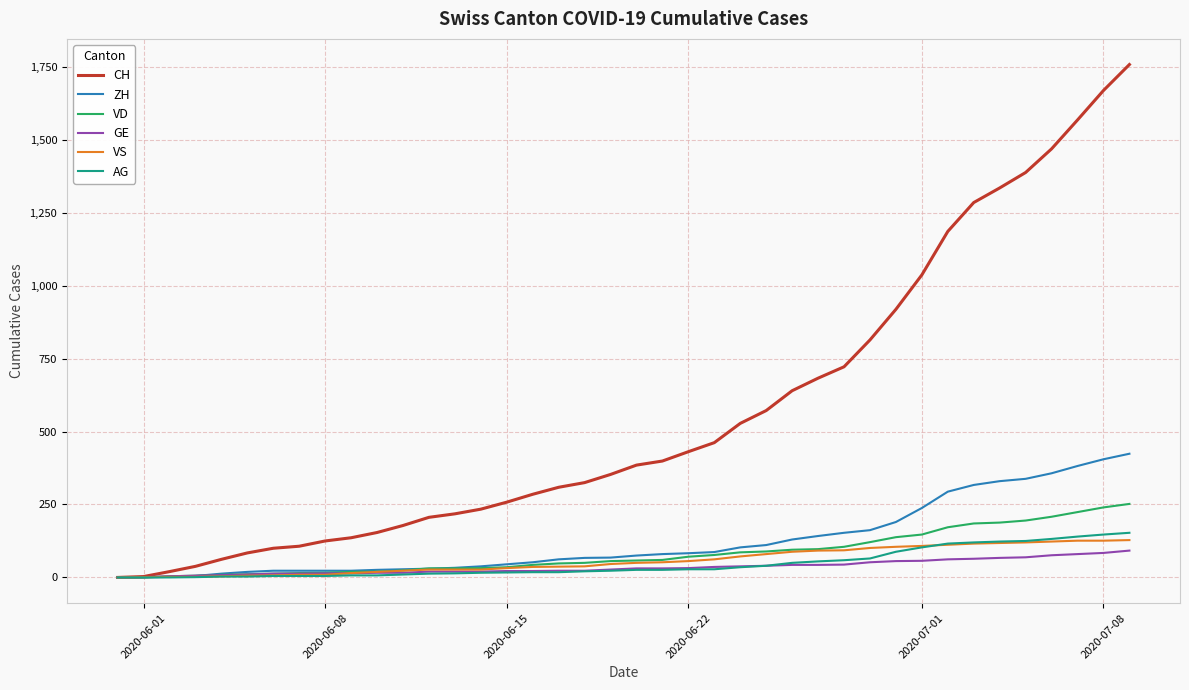

What is the greatest value displayed?

1758